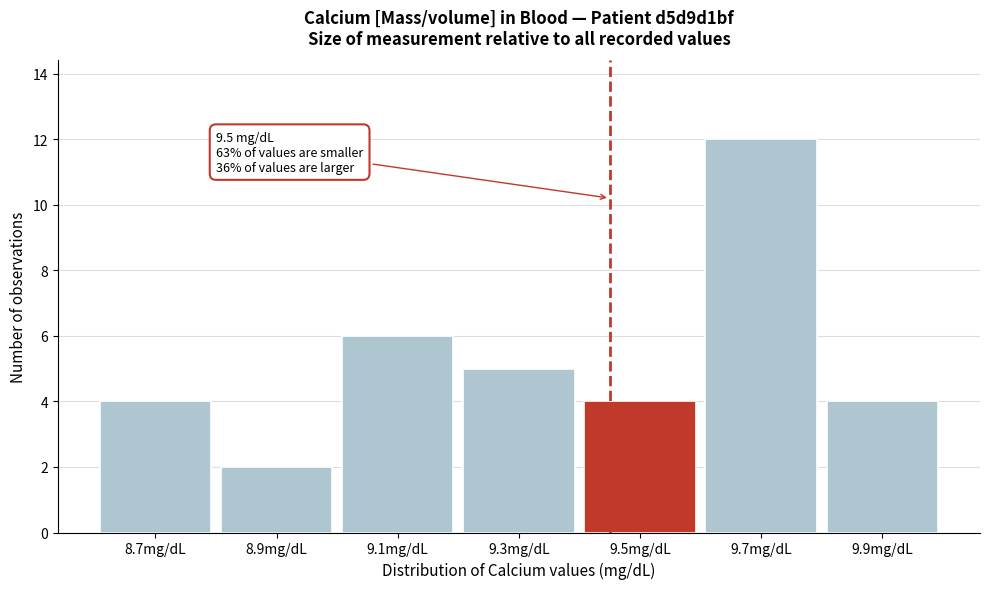

Reading right to left, what are all the values shown in this chart?

9.9mg/dL=4	9.7mg/dL=12	9.5mg/dL=4	9.3mg/dL=5	9.1mg/dL=6	8.9mg/dL=2	8.7mg/dL=4